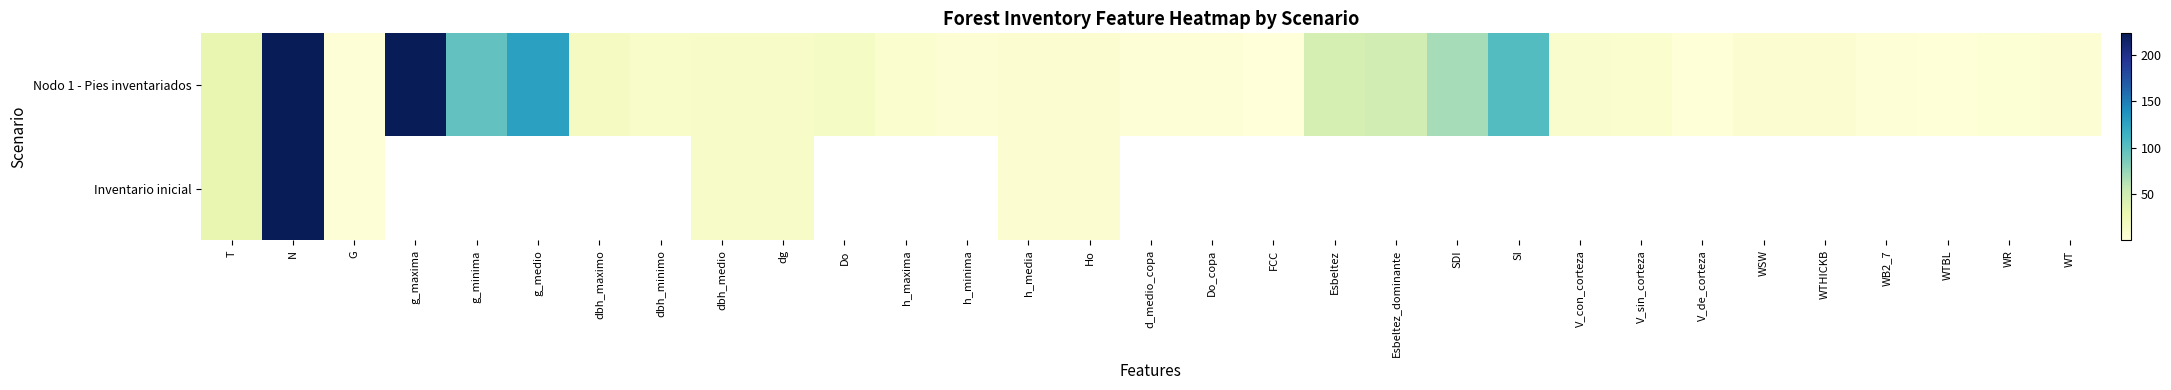

What is the smallest value displayed?

0.1